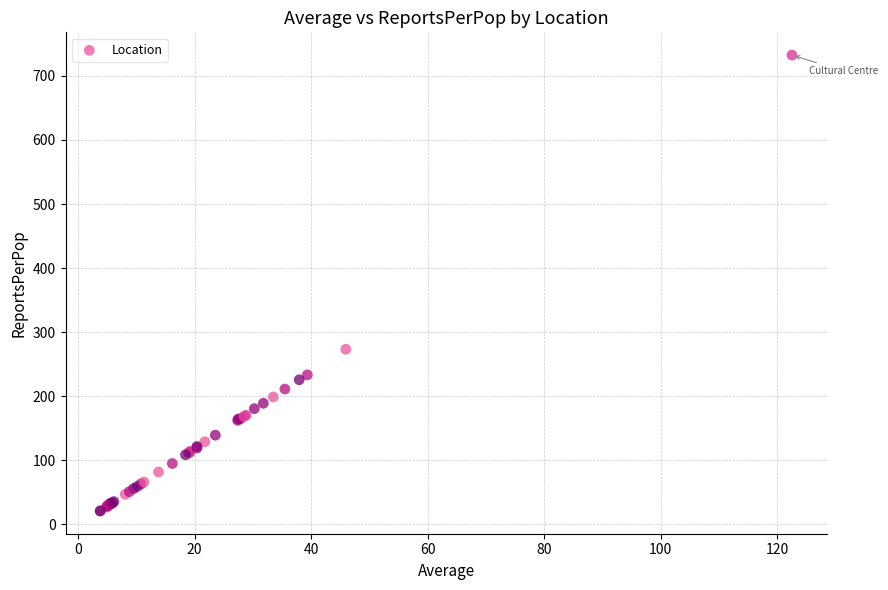

What Y value in the scatter plot is closest to 376?

273.2